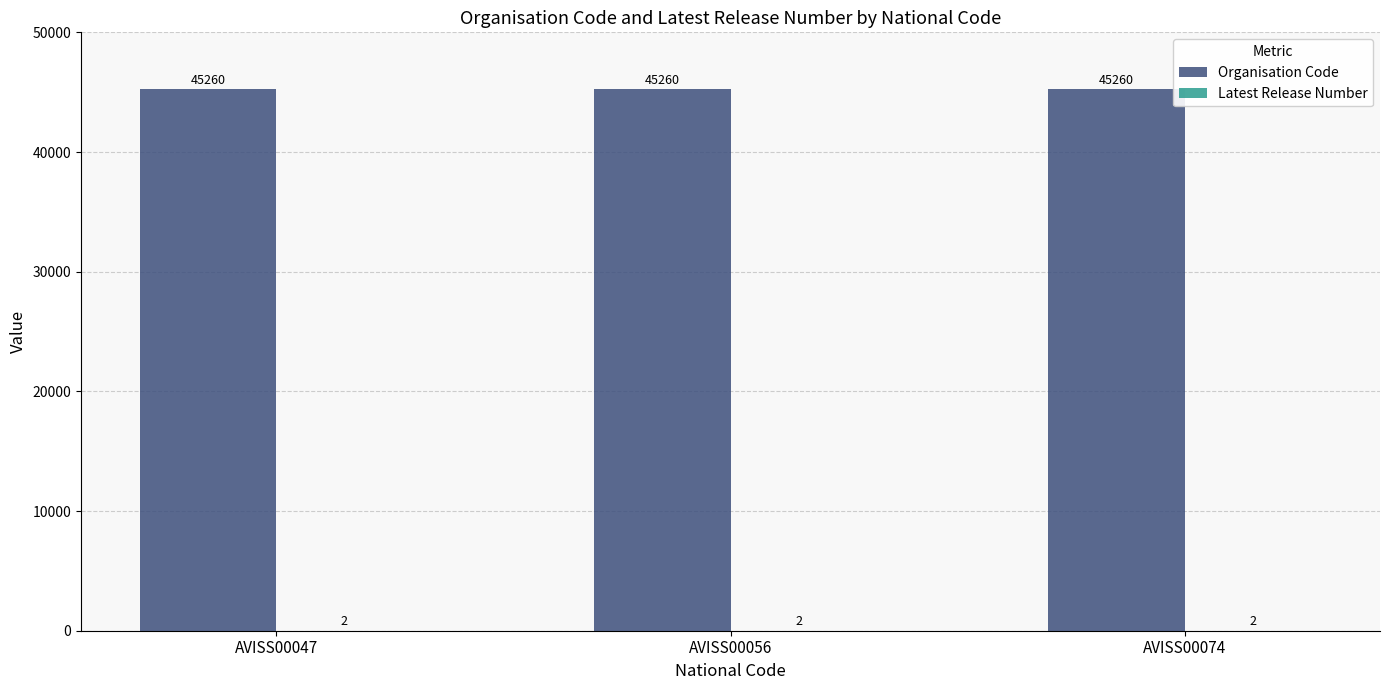

The value of Organisation Code at AVISS00074 is 19855. True or false?

False